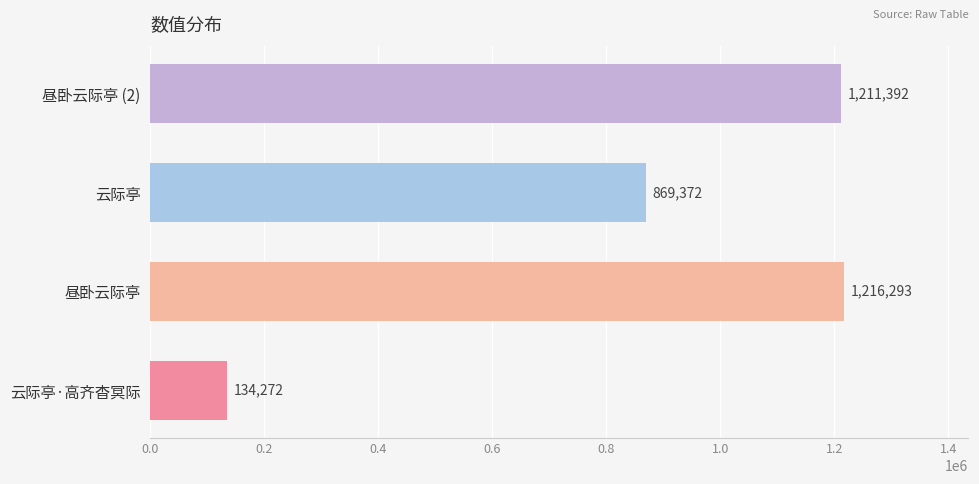

What is the difference between the values at 云际亭 and 昼卧云际亭?

346921